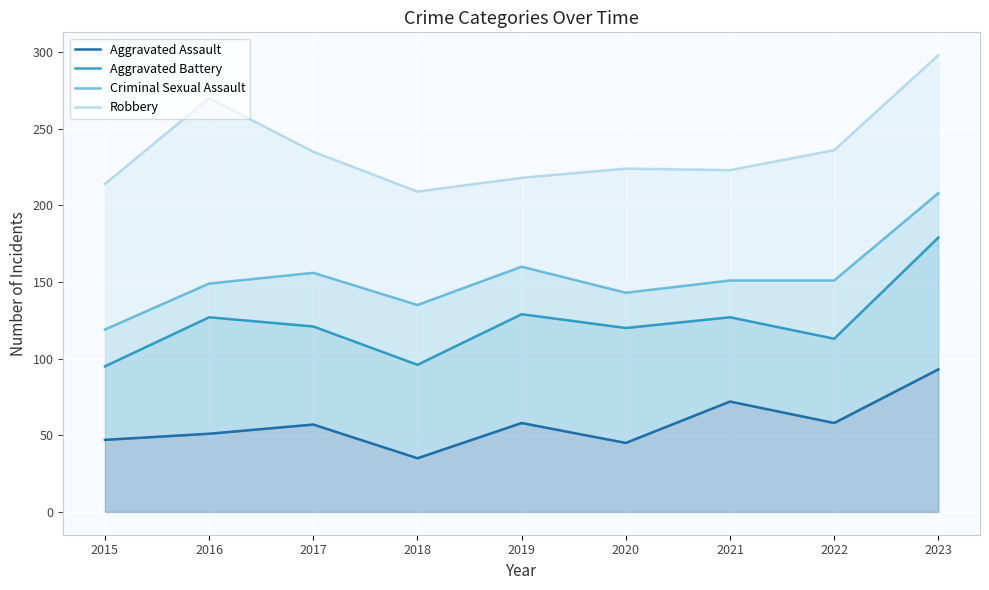

What is the spread (max minus min) of values at 2017?

178